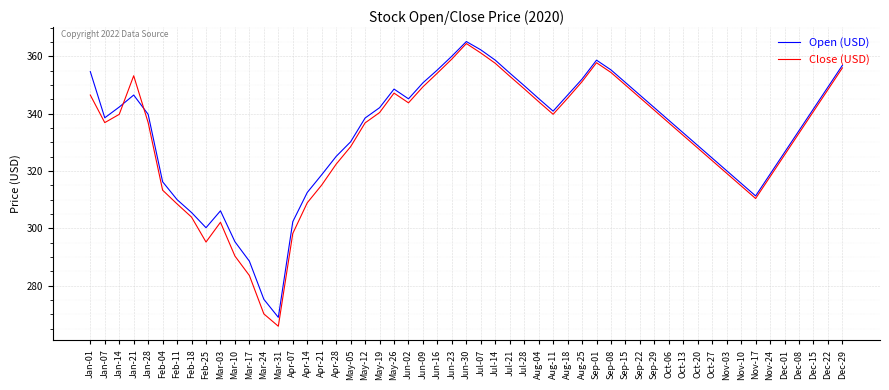

Rank the series at Feb-25 from highest to lowest value.

Open (USD), Close (USD)